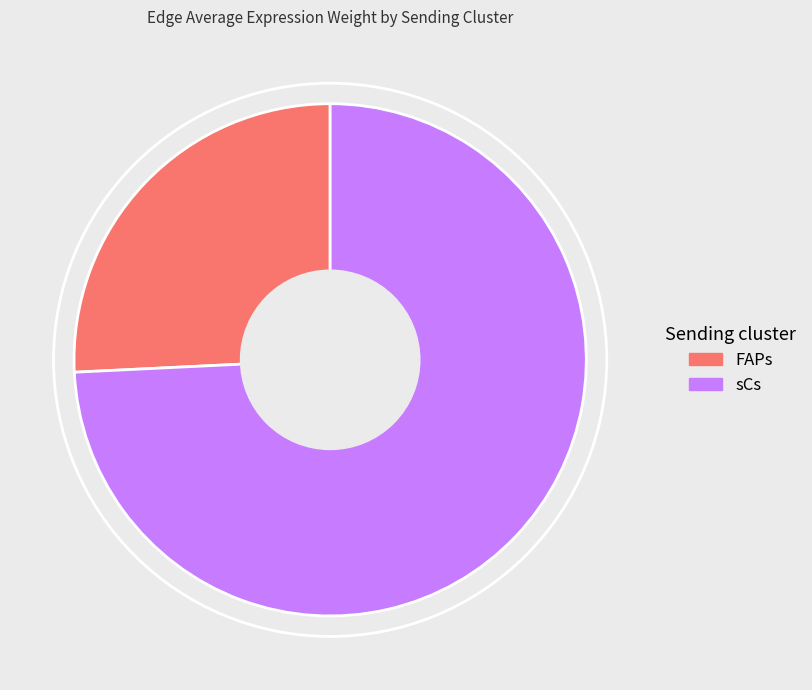

Count the number of slices in the pie.

2